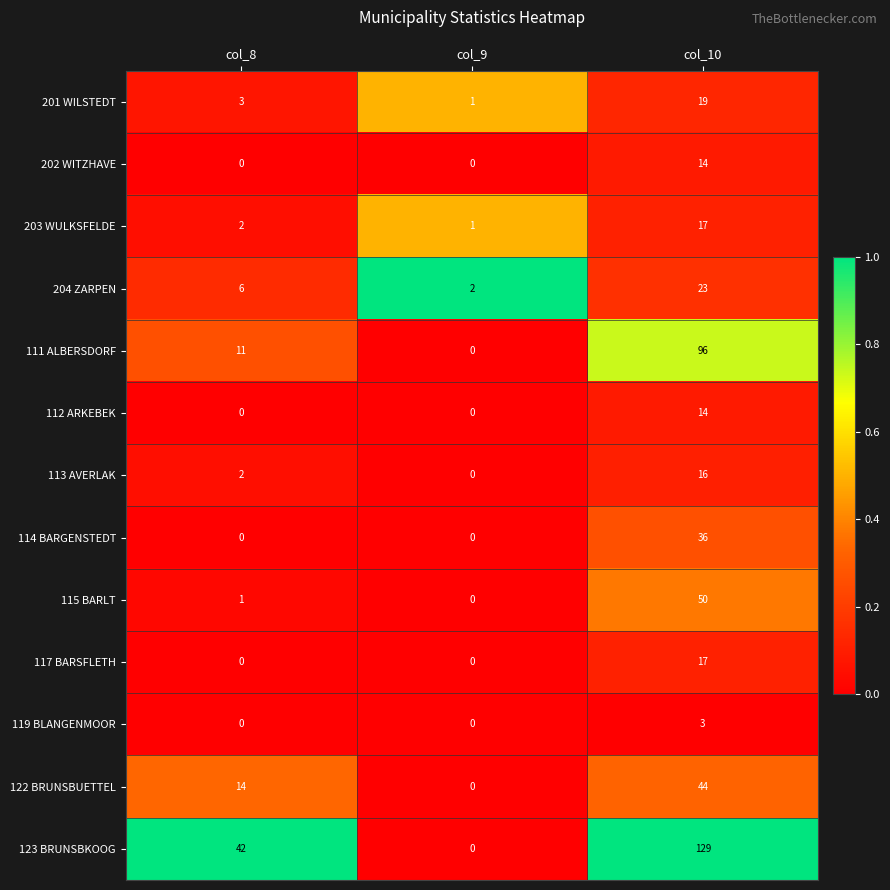

What is the sum of the 114 BARGENSTEDT values at col_10 and col_9?

36